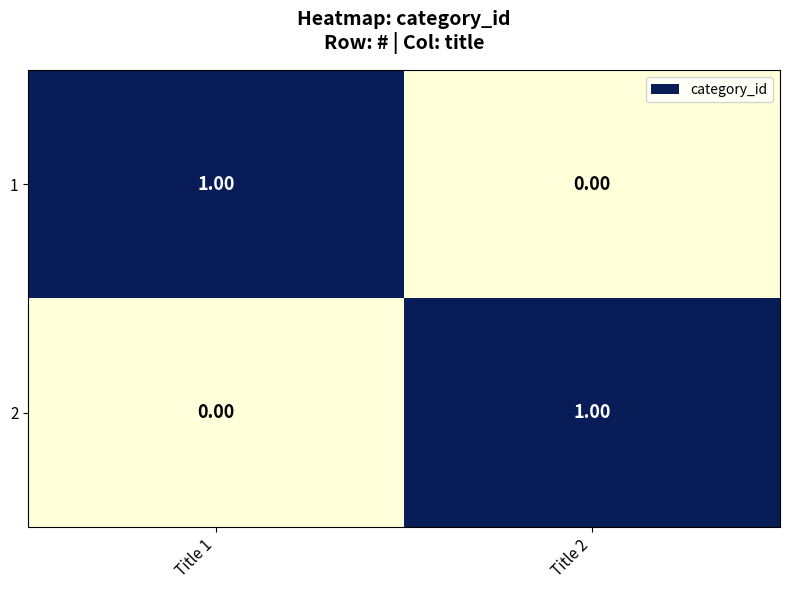

Is the value of 1 at Title 1 greater than the value of 2 at Title 1?

Yes